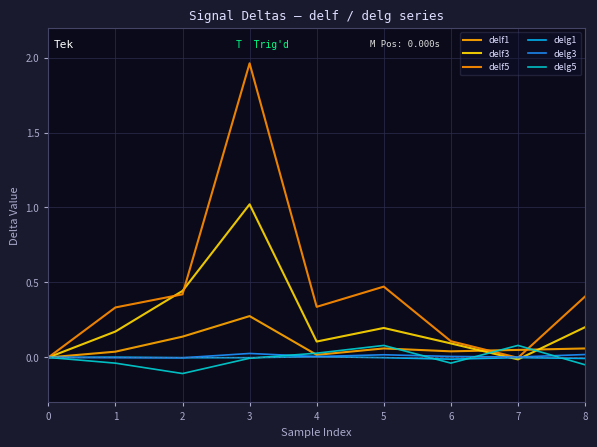

Reading right to left, transcribe all the data shown in this chart.

delf1: 8=0.1	7=0.1	6=0.0	5=0.1	4=0.0	3=0.3	2=0.1	1=0.0	0=0.0
delf3: 8=0.2	7=-0.0	6=0.1	5=0.2	4=0.1	3=1.0	2=0.4	1=0.2	0=0.0
delf5: 8=0.4	7=-0.0	6=0.1	5=0.5	4=0.3	3=2.0	2=0.4	1=0.3	0=0.0
delg1: 8=-0.0	7=-0.0	6=-0.0	5=-0.0	4=0.0	3=-0.0	2=-0.0	1=0.0	0=0.0
delg3: 8=0.0	7=0.0	6=0.0	5=0.0	4=0.0	3=0.0	2=-0.0	1=-0.0	0=0.0
delg5: 8=-0.0	7=0.1	6=-0.0	5=0.1	4=0.0	3=-0.0	2=-0.1	1=-0.0	0=0.0